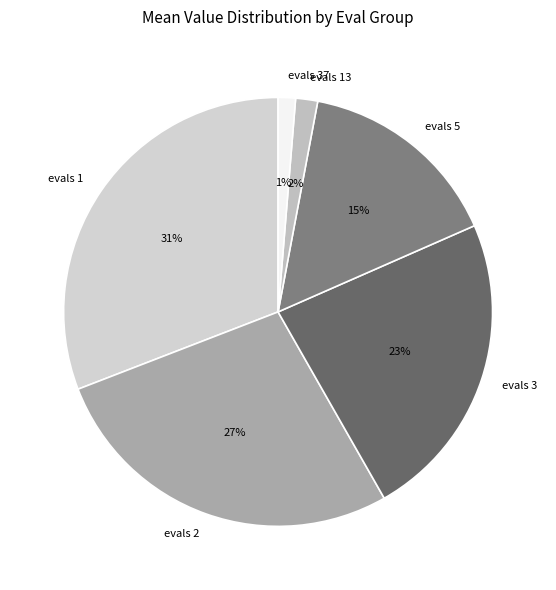

Does any single category account for the majority?

No